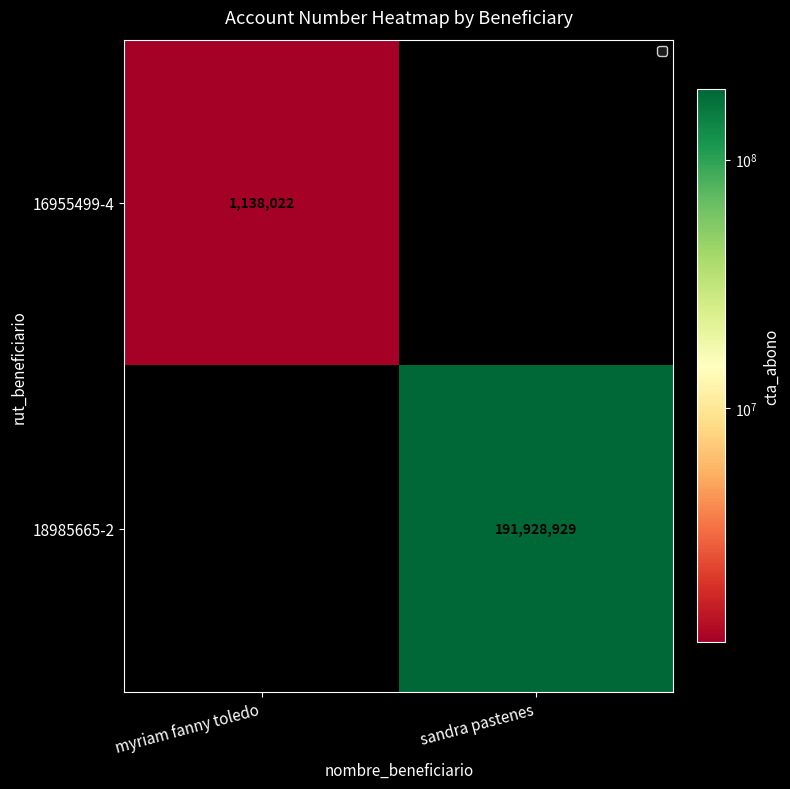

Reading right to left, list all the values displayed in this chart.

16955499-4: 0	1138022
18985665-2: 191928929	0